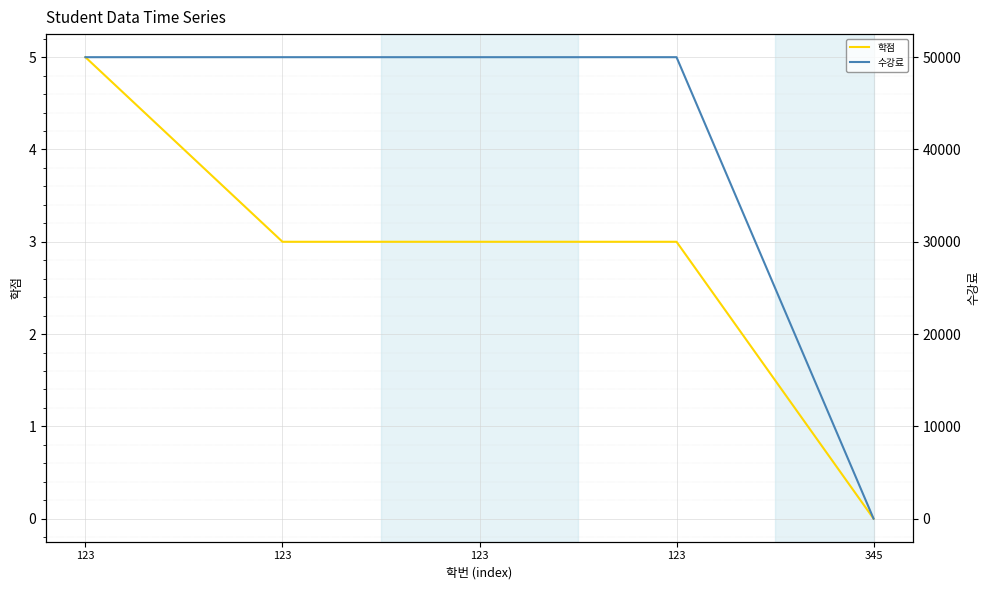

Is it true that 학점 equals 3 at 123?

True